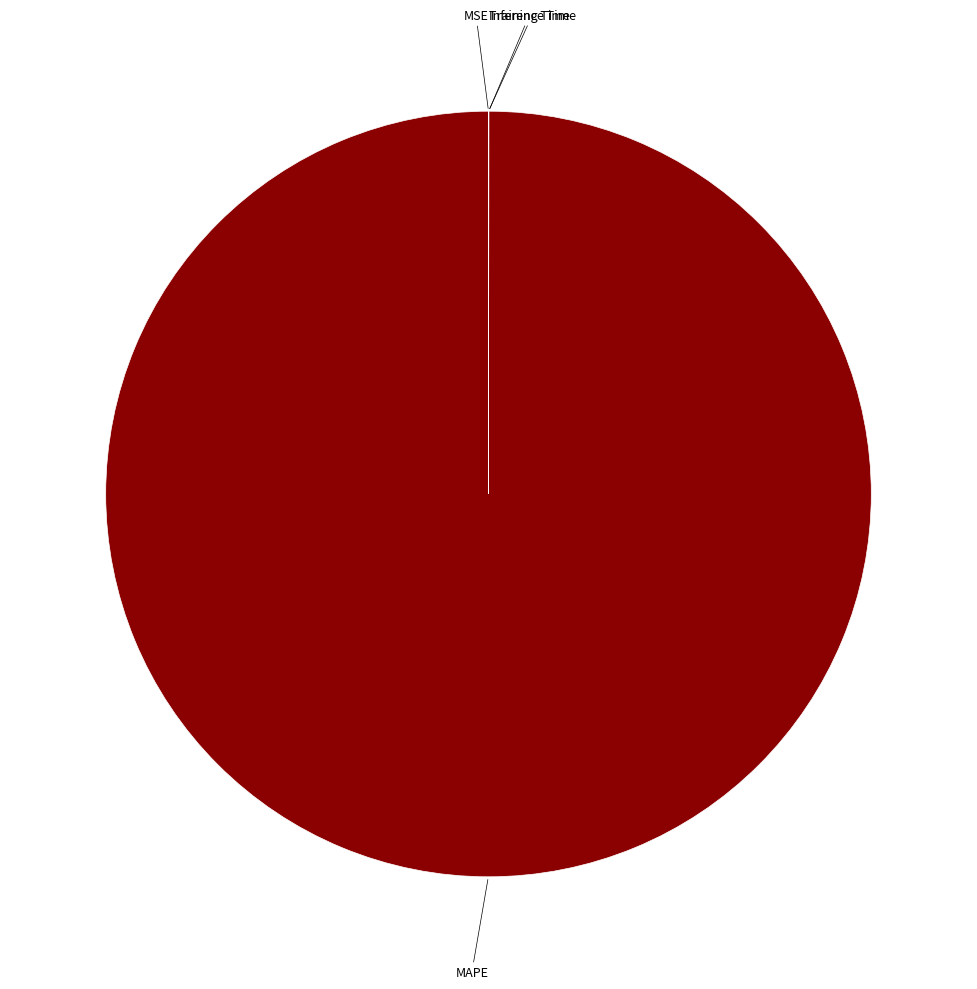

True or false: MAPE accounts for 100% of the total.

True